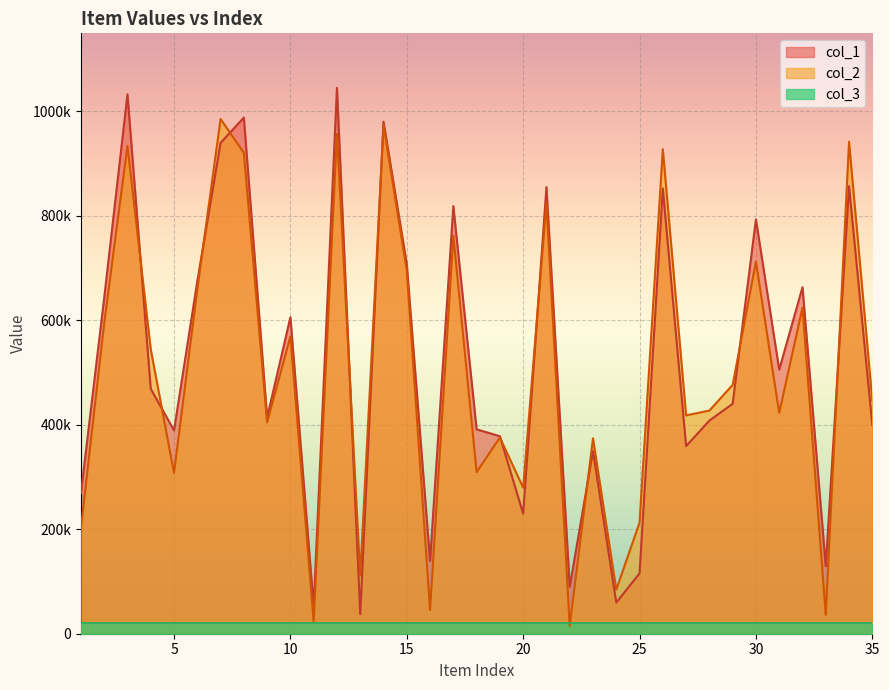

How many interior local peaks does the col_2 series have?

13